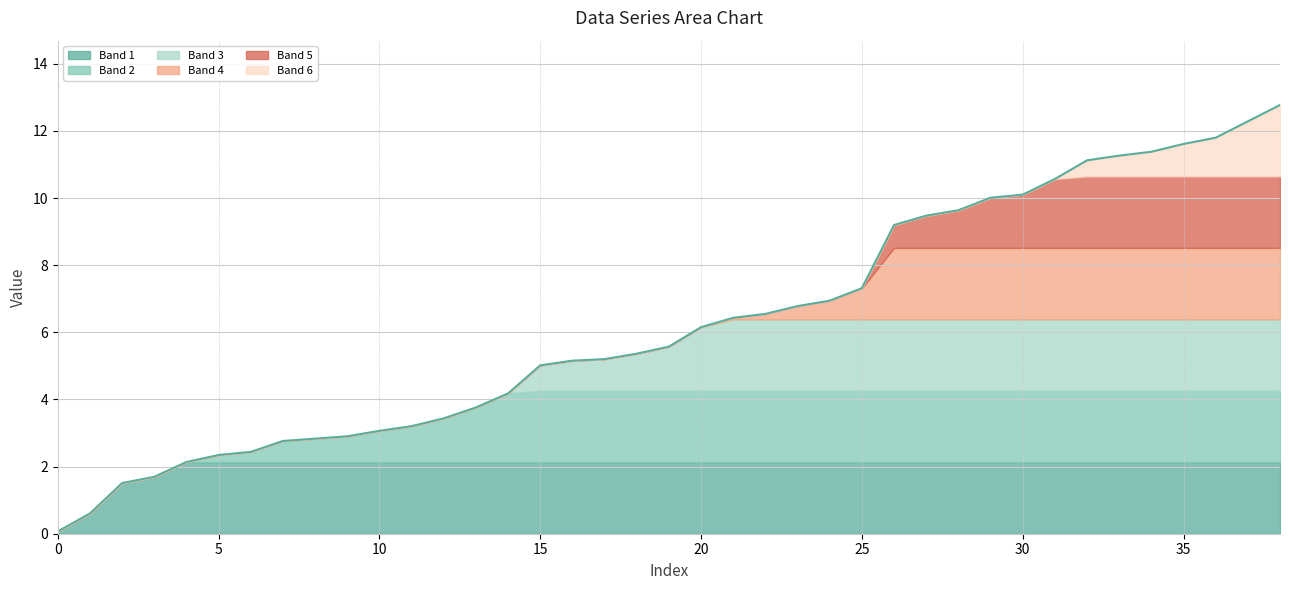

Reading left to right, extract all data points from this chart.

0.1	0.6	1.5	1.7	2.1	2.3	2.4	2.8	2.8	2.9	3.1	3.2	3.4	3.8	4.2	5.0	5.2	5.2	5.4	5.6	6.2	6.4	6.5	6.8	6.9	7.3	9.2	9.5	9.6	10.0	10.1	10.6	11.1	11.3	11.4	11.6	11.8	12.3	12.8